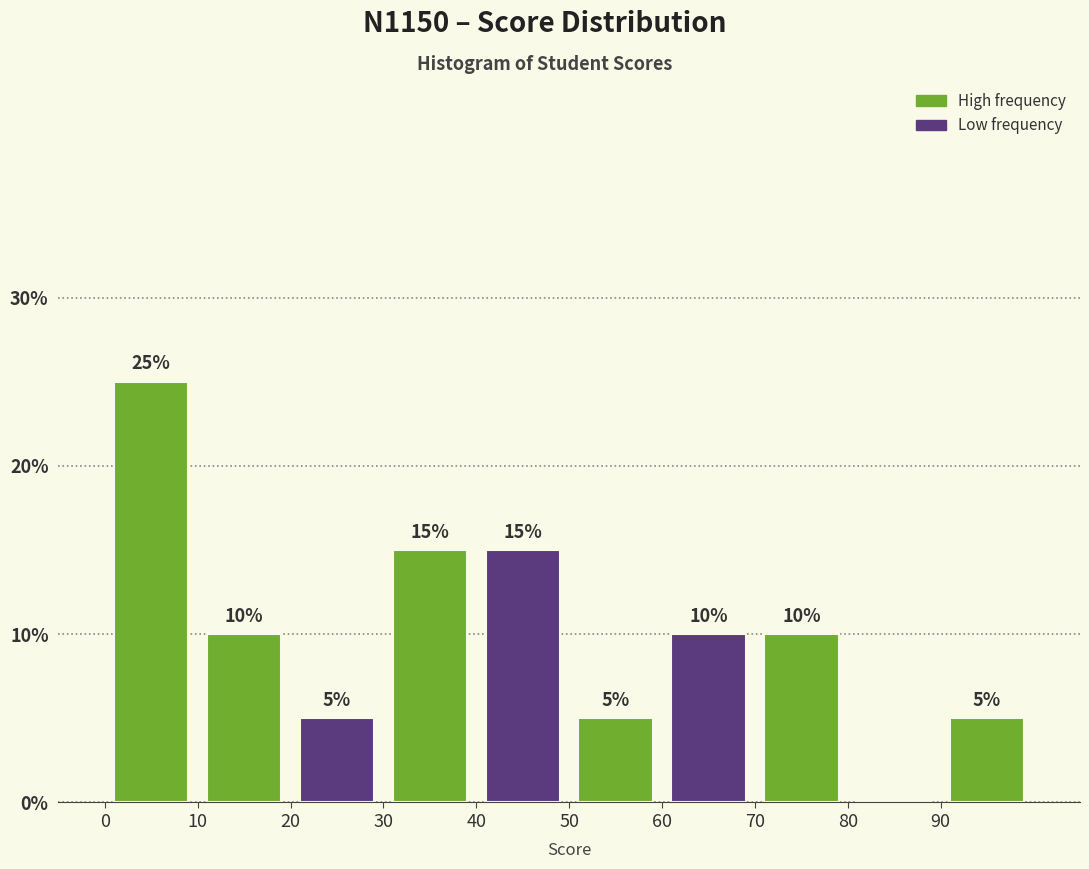

Which range on the x-axis has the tallest bar?

0 to 10